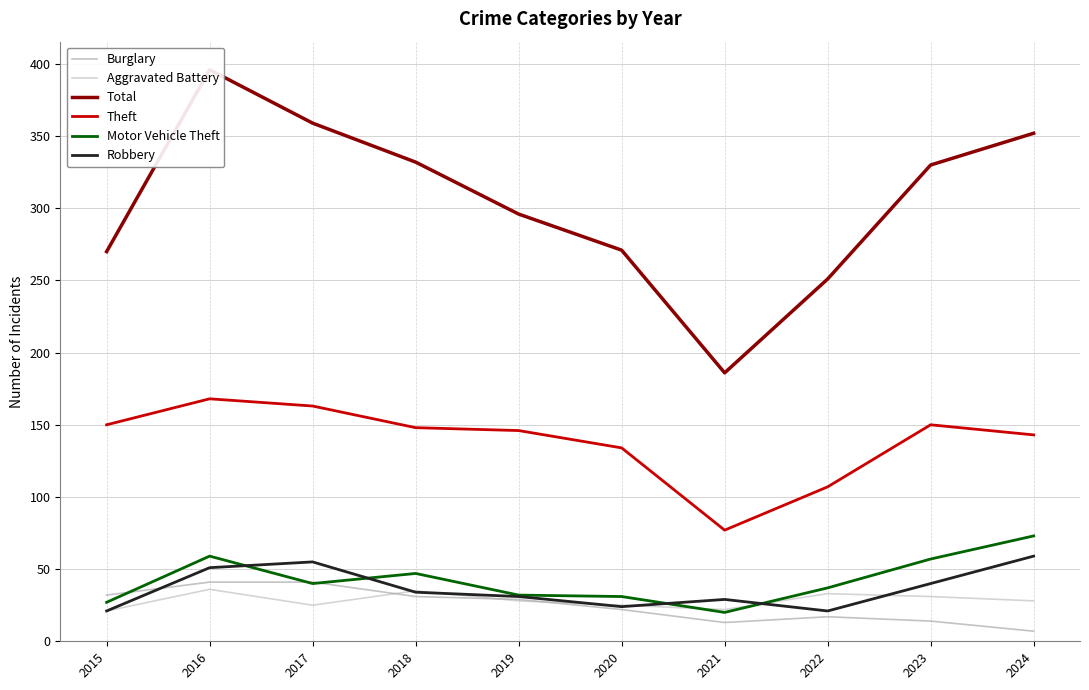

Reading left to right, what are all the values shown in this chart?

Burglary: 32	41	41	31	29	22	13	17	14	7
Aggravated Battery: 21	36	25	35	28	25	22	33	31	28
Total: 270	396	359	332	296	271	186	251	330	352
Theft: 150	168	163	148	146	134	77	107	150	143
Motor Vehicle Theft: 27	59	40	47	32	31	20	37	57	73
Robbery: 21	51	55	34	31	24	29	21	40	59